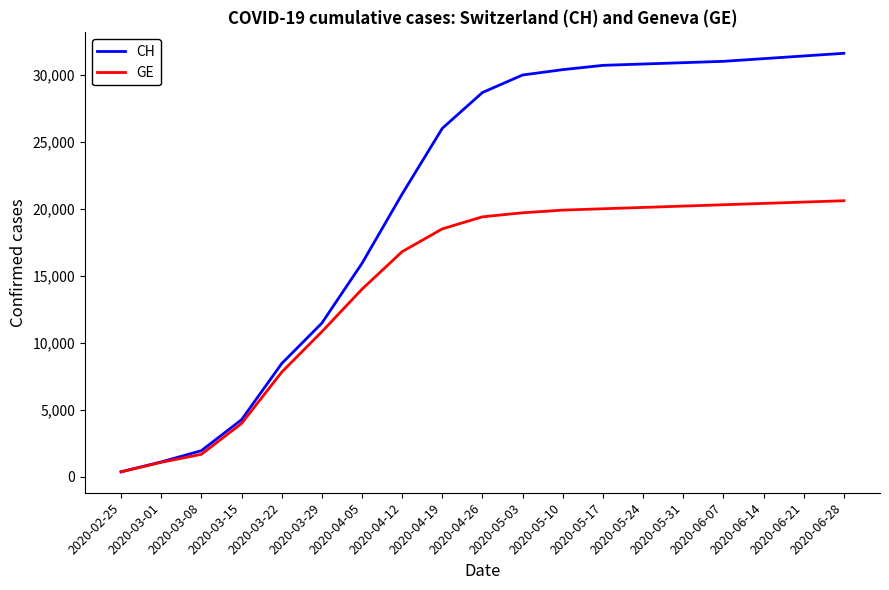

At 2020-04-12, list the series in order from largest to smallest.

CH, GE